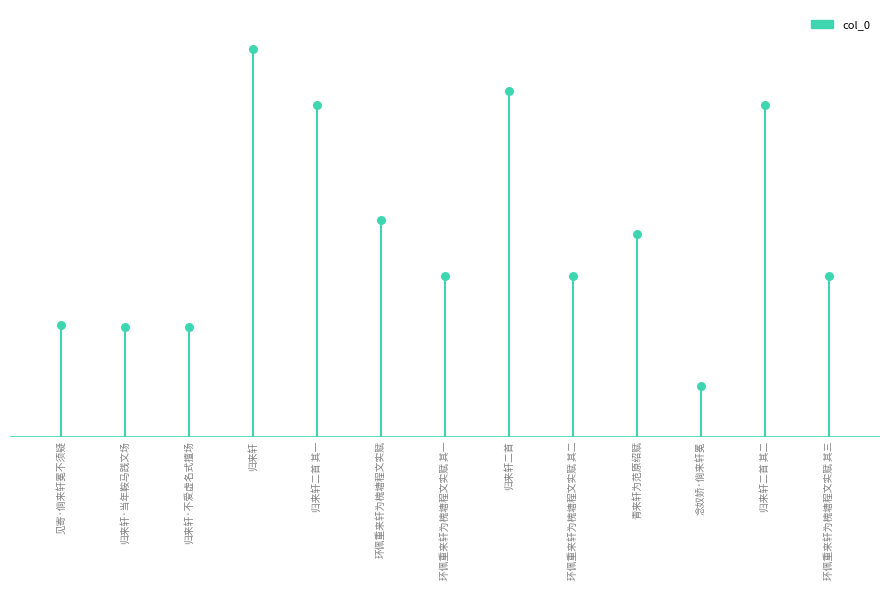

What is the ratio of the value at 念奴娇·倘来轩冕 to the value at 归来轩·不爱虚名式擅场?

0.5